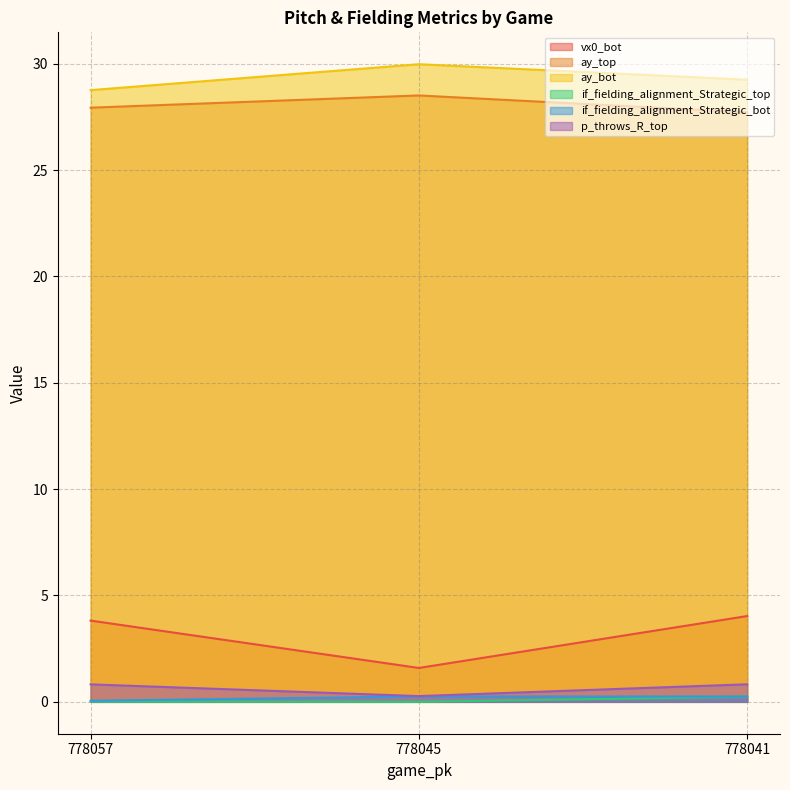

Reading left to right, transcribe all the data shown in this chart.

vx0_bot: 778057=3.8	778045=1.6	778041=4.0
ay_top: 778057=27.9	778045=28.5	778041=27.7
ay_bot: 778057=28.8	778045=30.0	778041=29.2
if_fielding_alignment_Strategic_top: 778057=0.0	778045=0.0	778041=0.2
if_fielding_alignment_Strategic_bot: 778057=0.1	778045=0.3	778041=0.3
p_throws_R_top: 778057=0.8	778045=0.3	778041=0.8